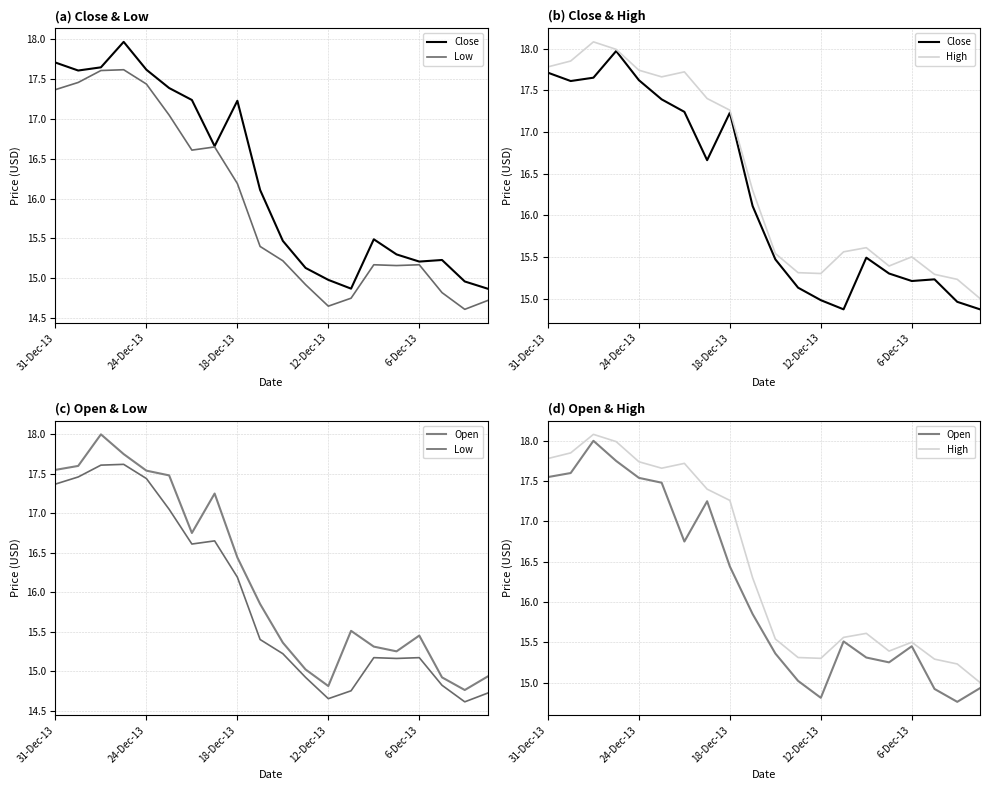

Reading right to left, list all the values displayed in this chart.

Close: 14.9	15.0	15.2	15.2	15.3	15.5	14.9	15.0	15.1	15.5	16.1	17.2	16.7	17.2	17.4	17.6	18.0	17.6	17.6	17.7
Low: 14.7	14.6	14.8	15.2	15.2	15.2	14.8	14.7	14.9	15.2	15.4	16.2	16.6	16.6	17.1	17.4	17.6	17.6	17.5	17.4
High: 15.0	15.2	15.3	15.5	15.4	15.6	15.6	15.3	15.3	15.5	16.3	17.3	17.4	17.7	17.7	17.7	18.0	18.1	17.9	17.8
Open: 14.9	14.8	14.9	15.4	15.2	15.3	15.5	14.8	15.0	15.4	15.8	16.4	17.2	16.8	17.5	17.5	17.8	18.0	17.6	17.6